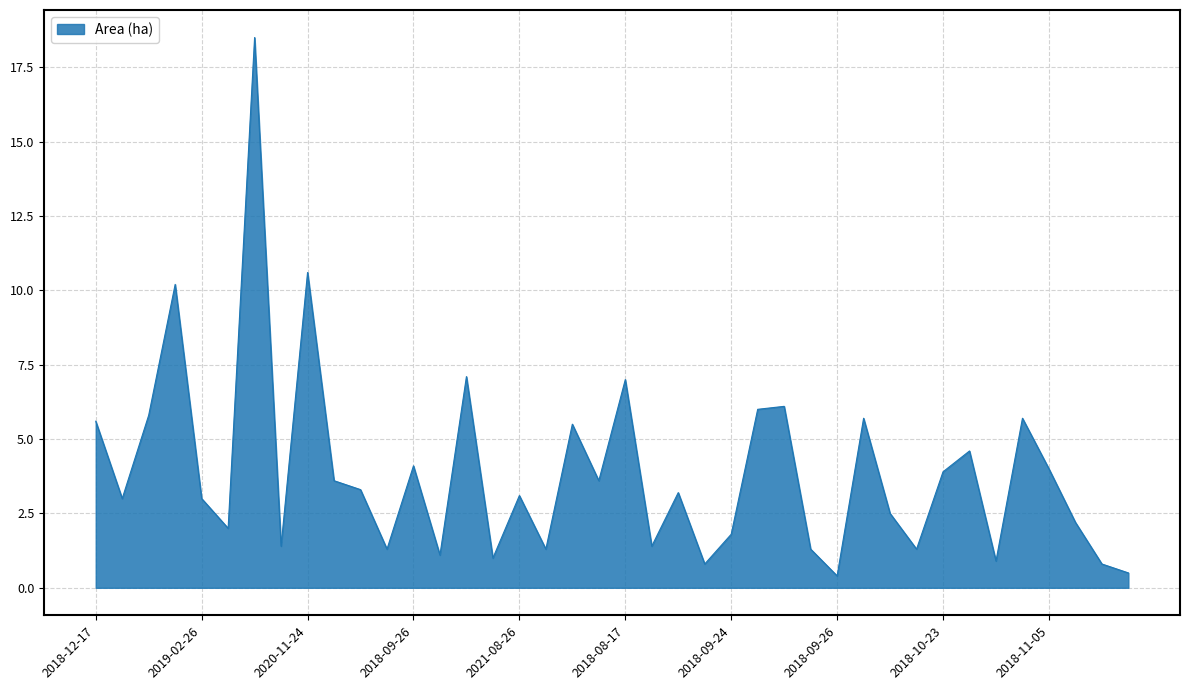

What is the maximum value shown in the chart?

18.5